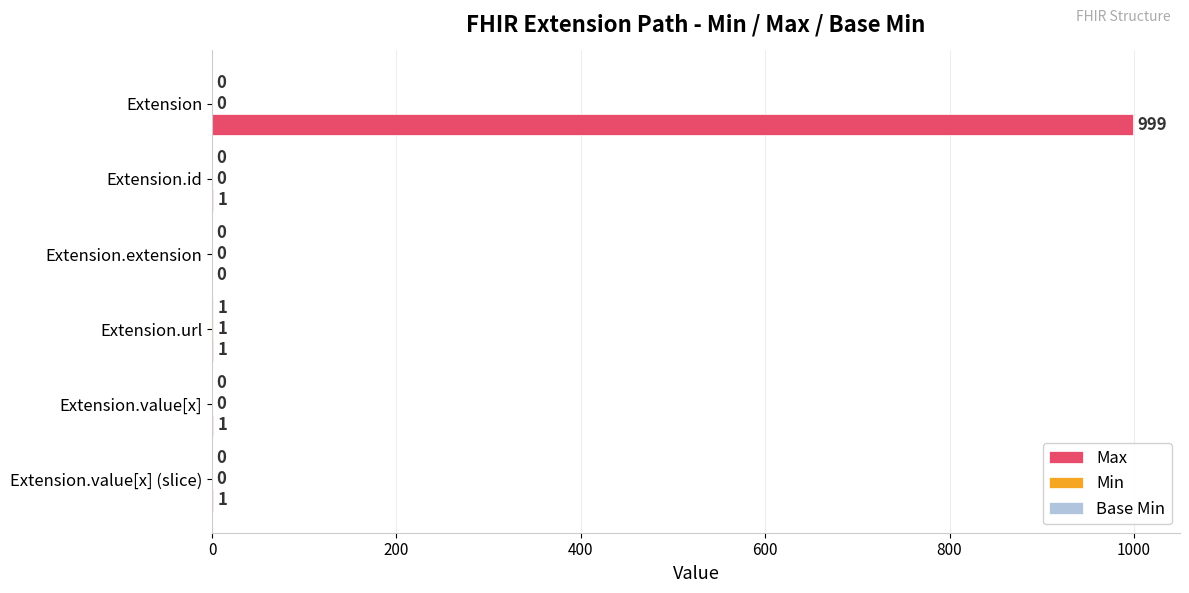

At which category is the sum across all series the highest?

Extension